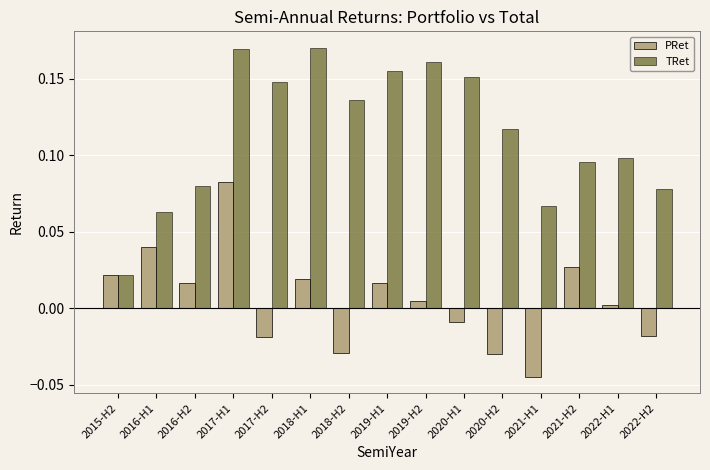

List the series in order of their overall mean, lowest first.

PRet, TRet